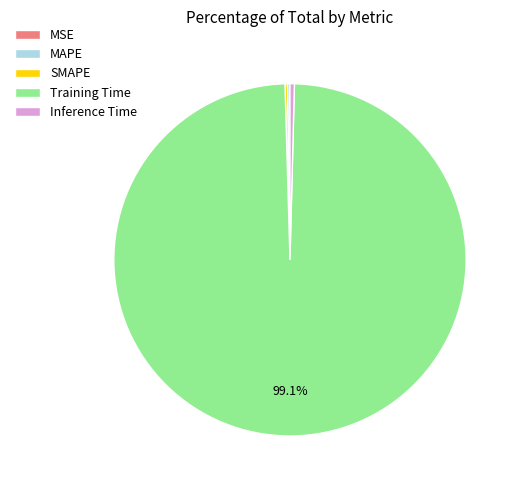

Is Training Time the majority of the pie?

Yes